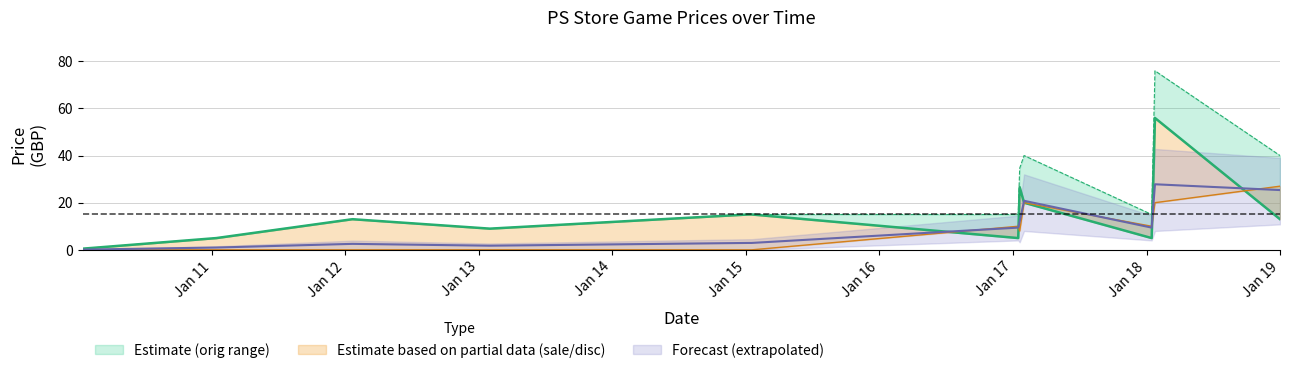

In sale_price, how many points are lower than both neighbors (excluding endpoints)?

3